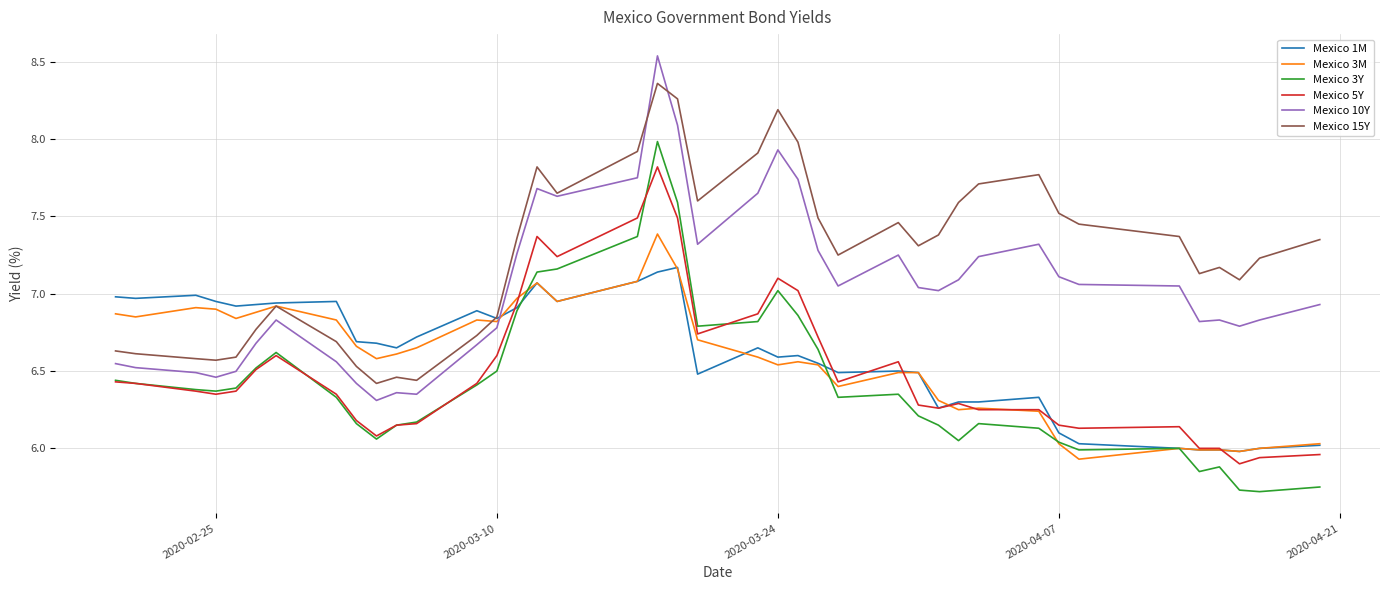

True or false: Mexico 3Y and Mexico 15Y cross at least once.

False